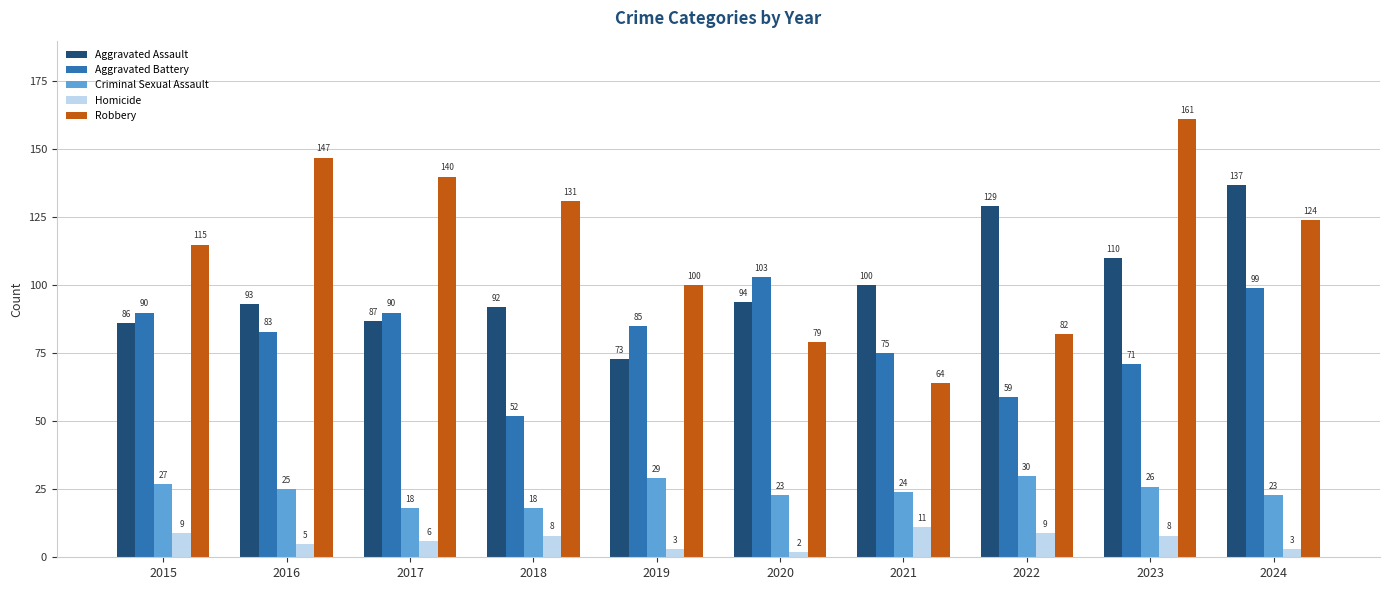

What is the difference between the maximum and minimum values in the Criminal Sexual Assault series?

12